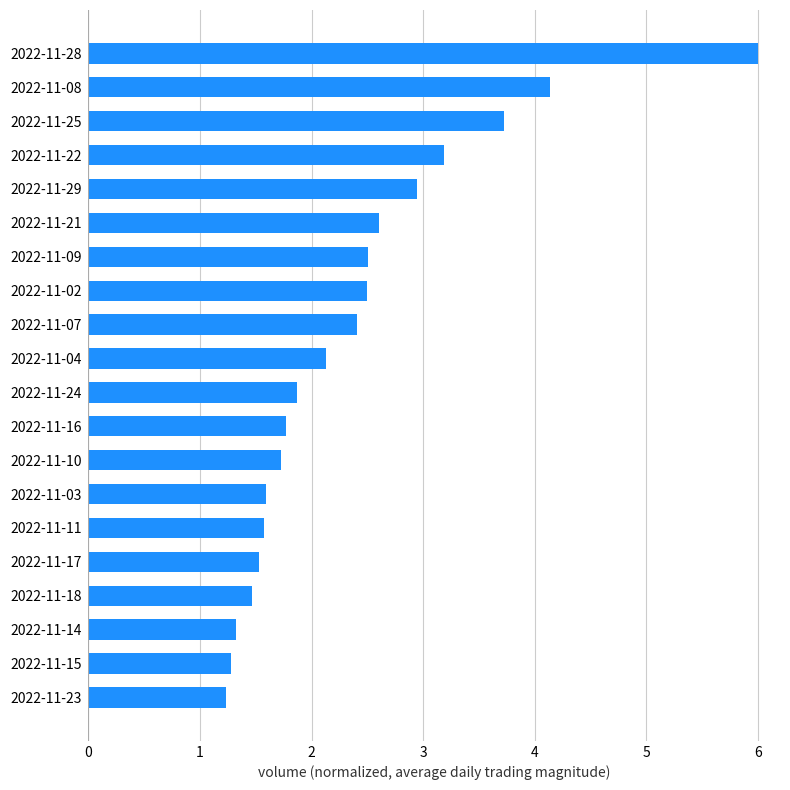

What is the change in value from 2022-11-24 to 2022-11-29?

+1.1